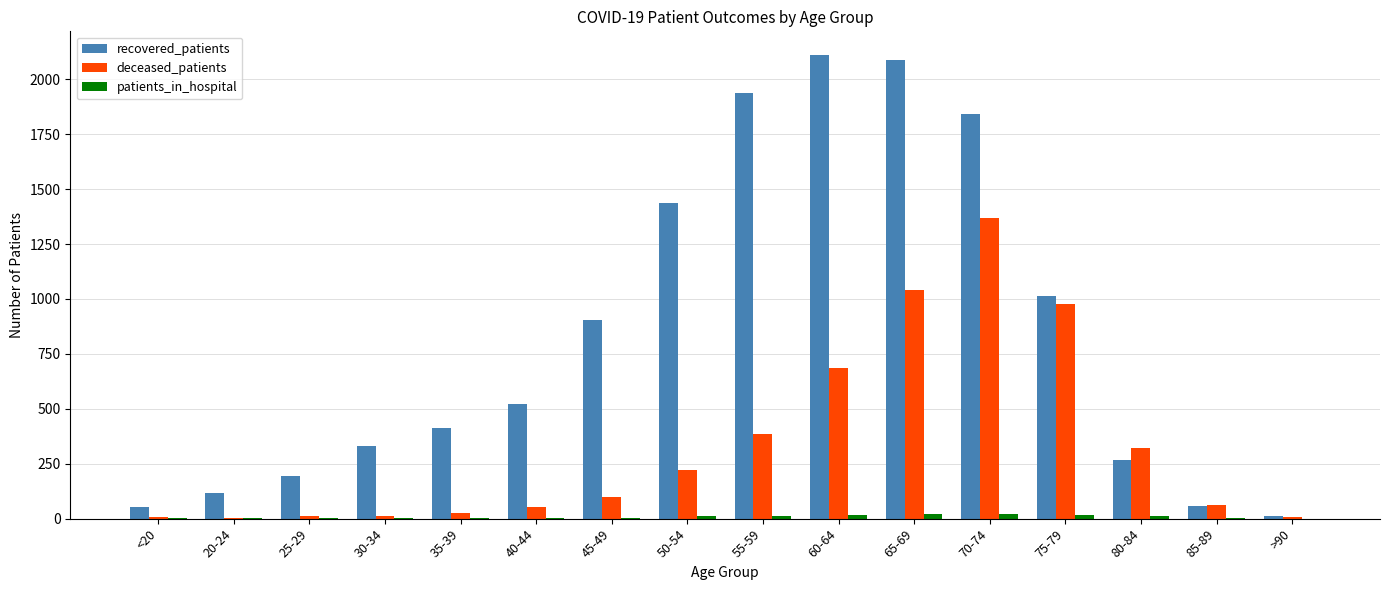

What is the sum of all recovered_patients values?

13302